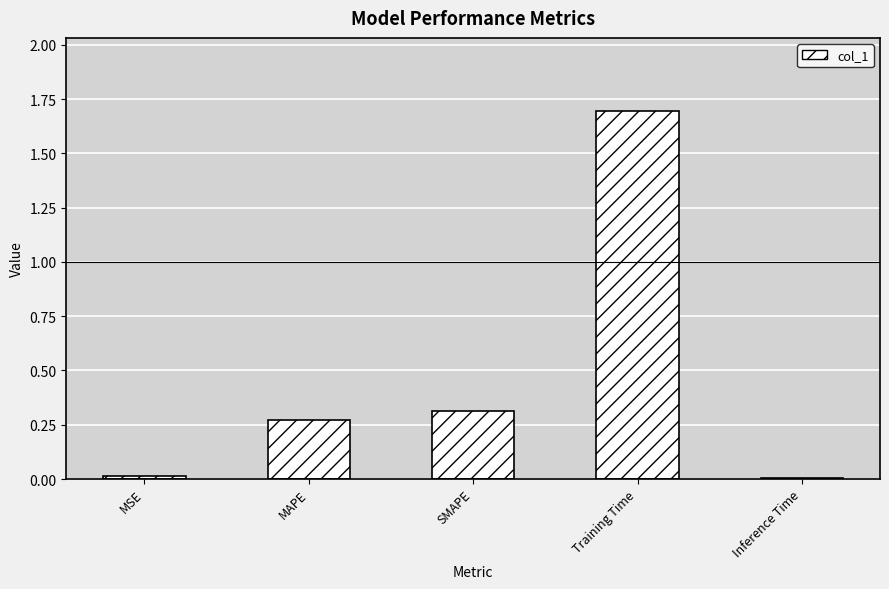

The chart shows a value of 0.0 at Inference Time. True or false?

True